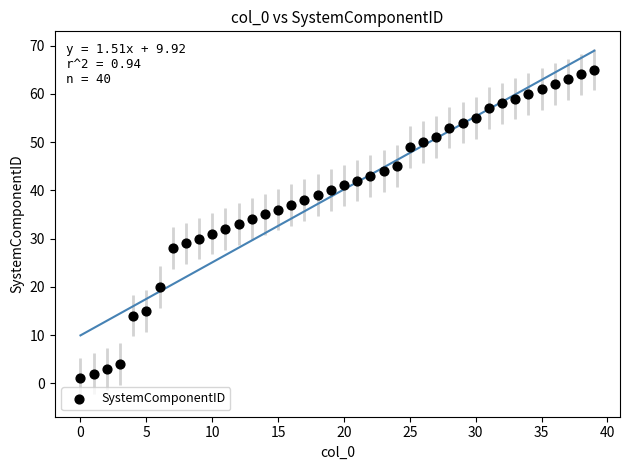

What is the range of Y values (max minus min)?

64